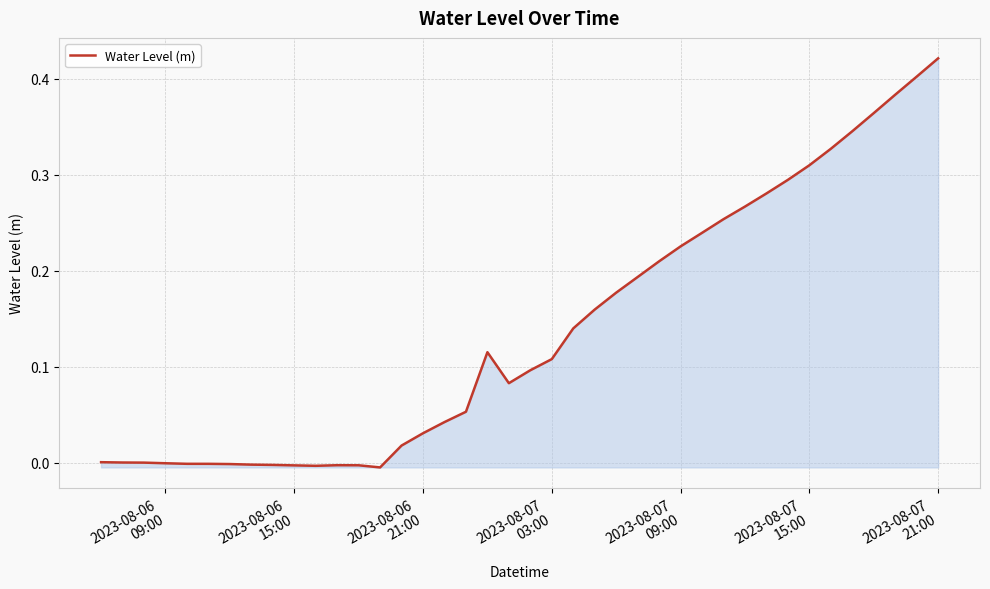

Which label corresponds to the largest value in the chart?

2023-08-07
21:00